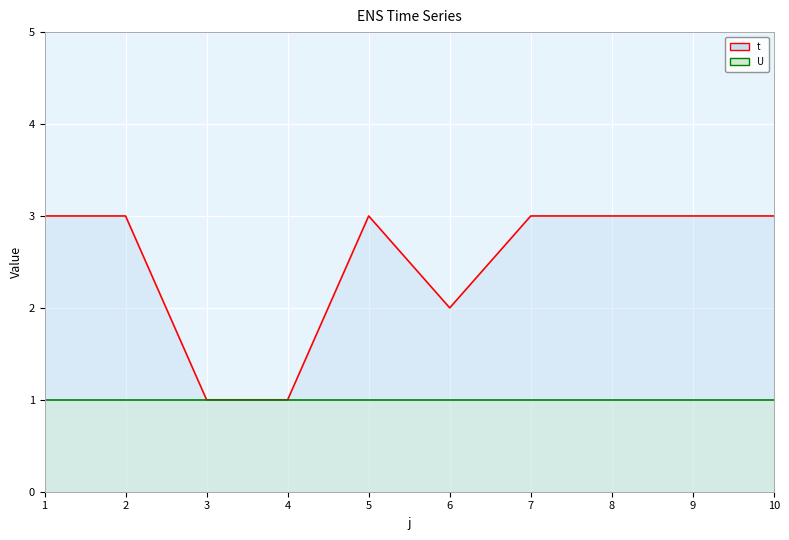

True or false: the data has more than 1 interior local peaks.

False